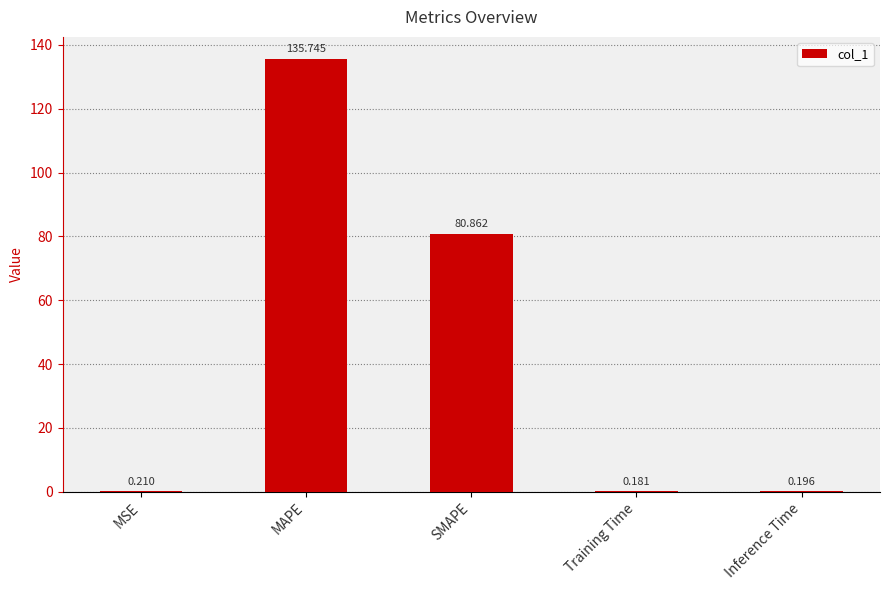

Between Training Time and MSE, which is larger?

MSE